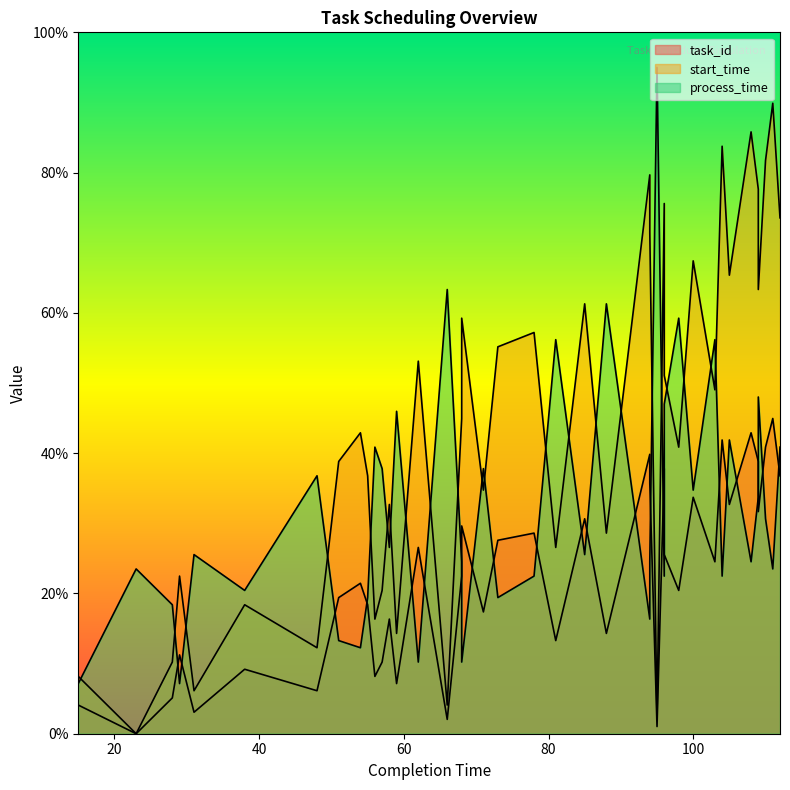

True or false: process_time and task_id intersect in this chart.

True